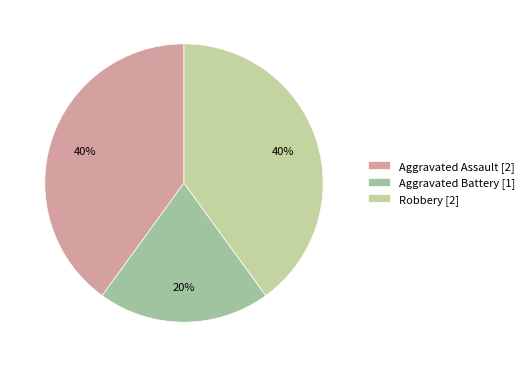

Between Aggravated Assault and Robbery, which is larger?

Aggravated Assault